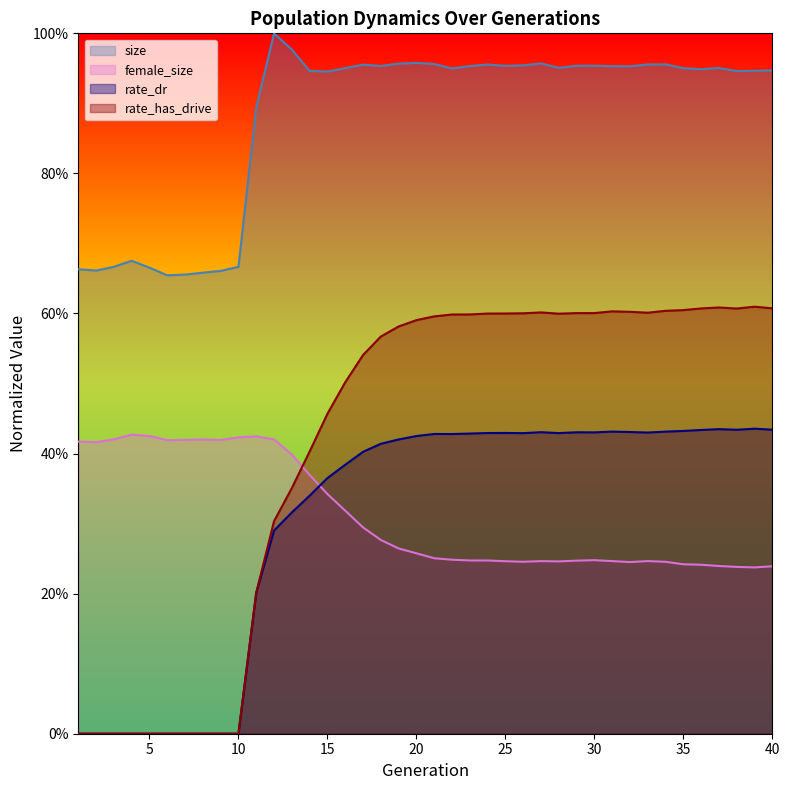

True or false: female_size has more than 2 points higher than both neighbors.

True